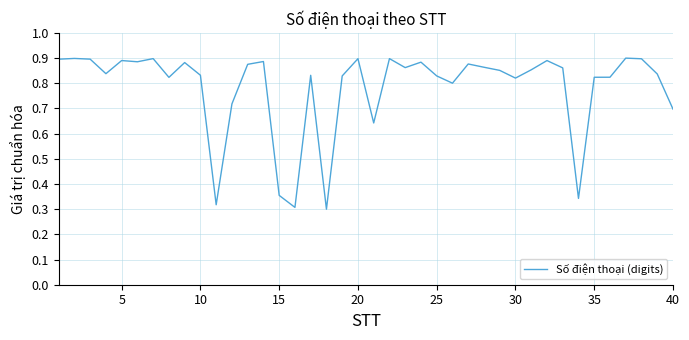

Does the chart display data point markers on the line(s)?

No